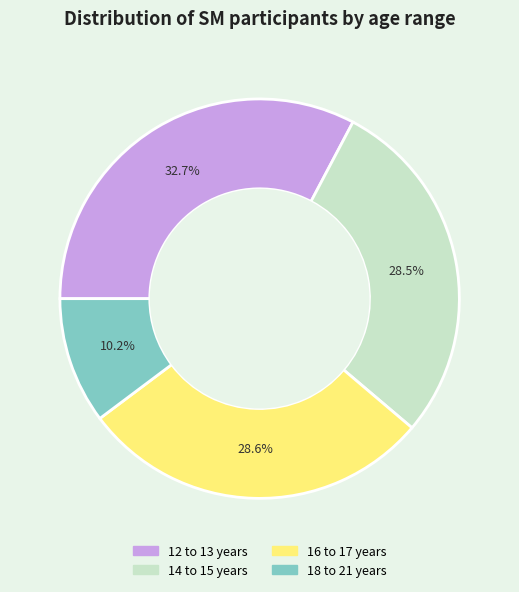

How many slices are in this pie chart?

4